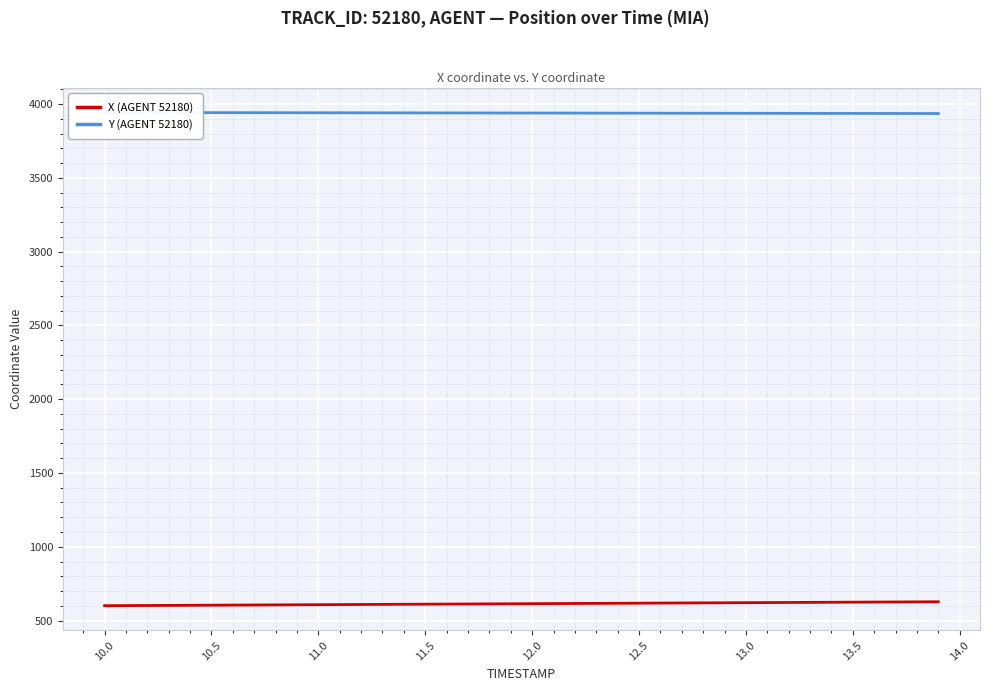

Which series has the largest total across all categories?

Y (AGENT 52180)